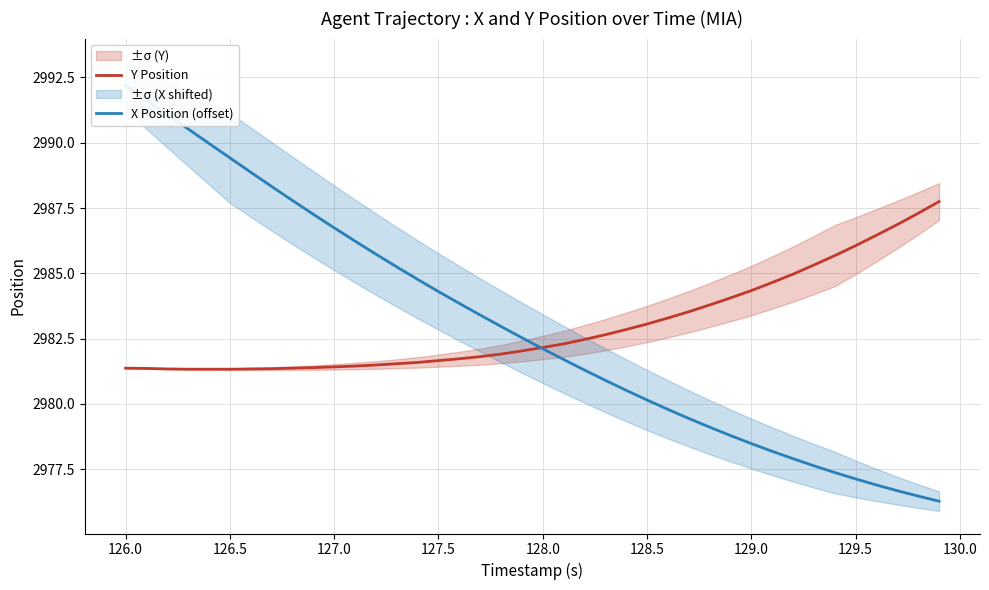

True or false: Y Position has a value of 2981.4 at 126.0.

True